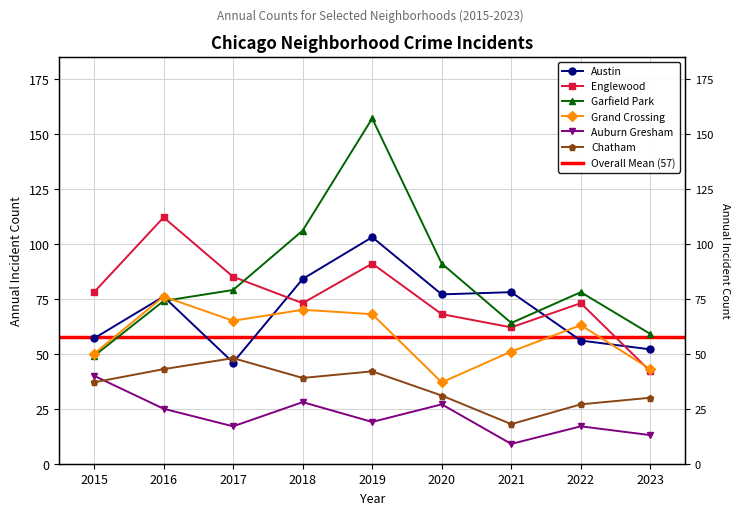

What is the greatest value displayed?

157